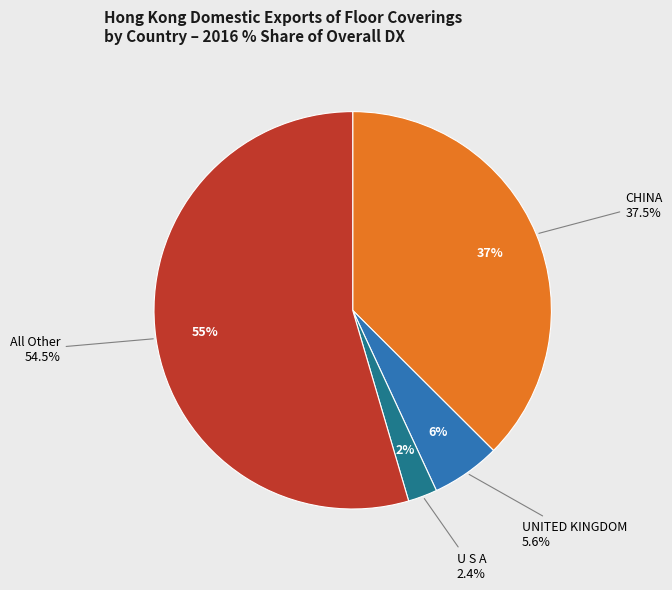

What is the smallest slice in the pie chart?

U S A